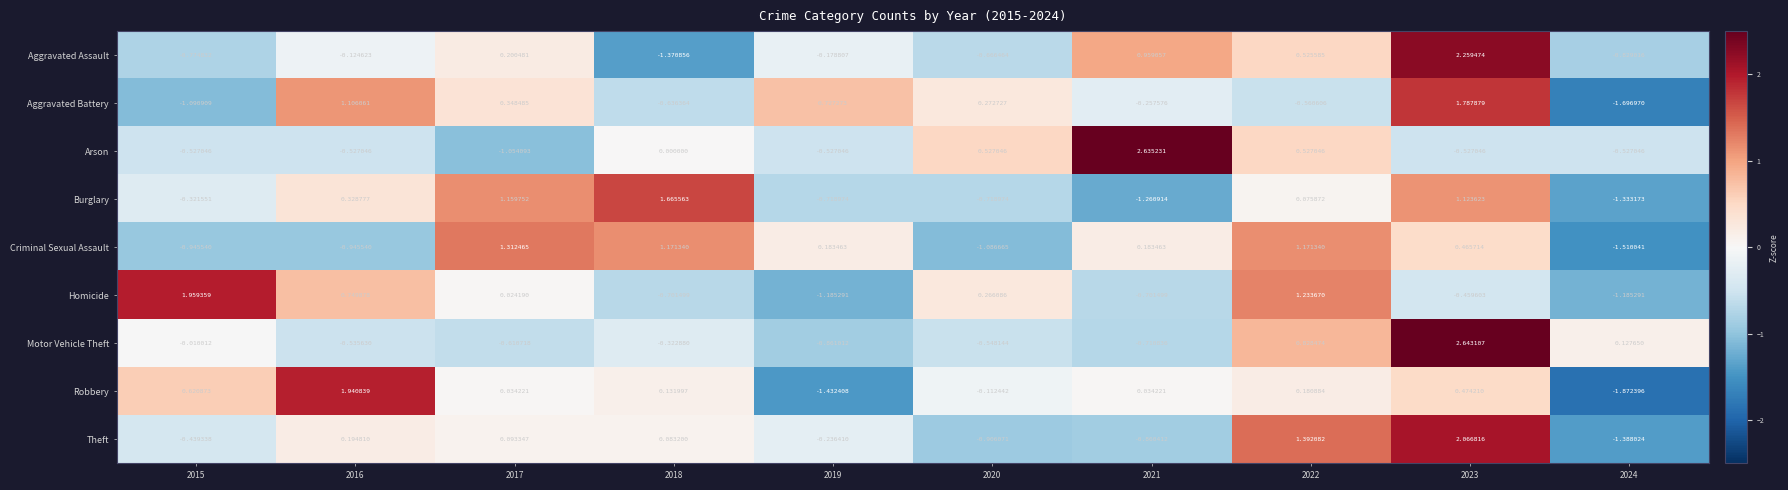

Which series has the largest total across all categories?

Burglary